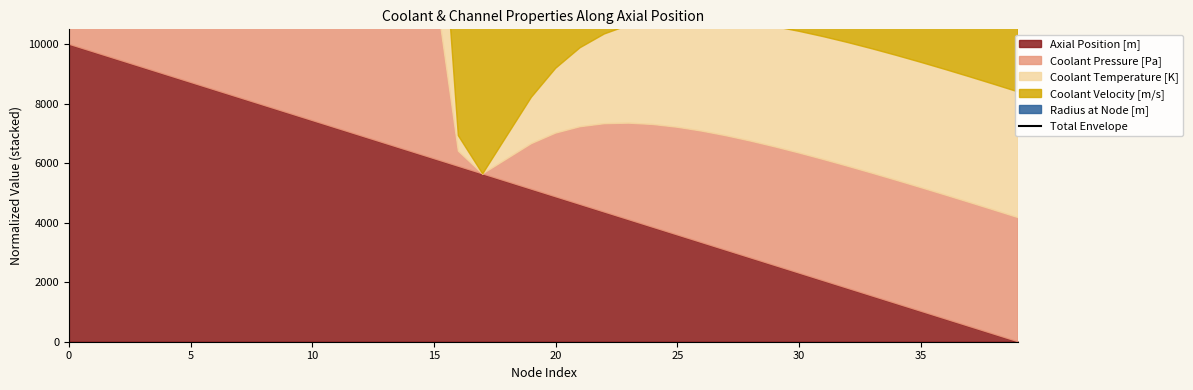

How many categories are shown in the chart?

40